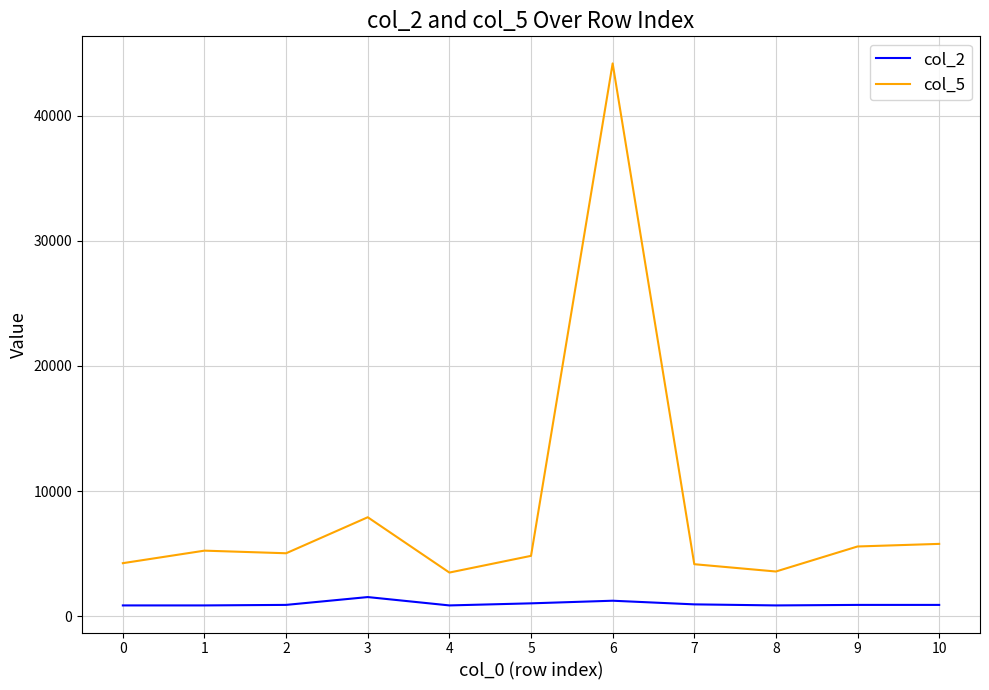

What is the difference between the second highest and minimum values in the col_5 series?

4417